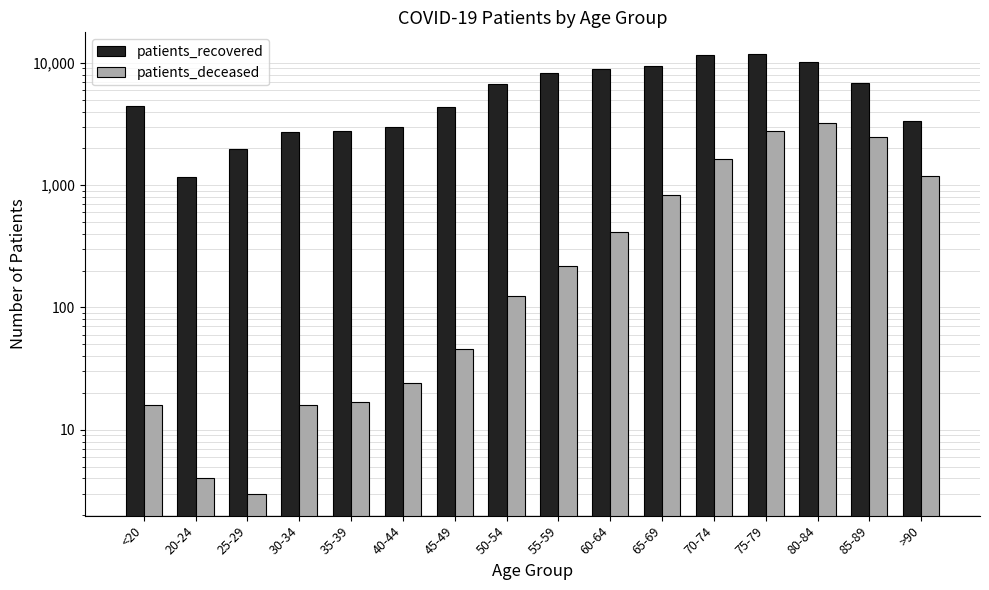

At 85-89, list the series in order from largest to smallest.

patients_recovered, patients_deceased